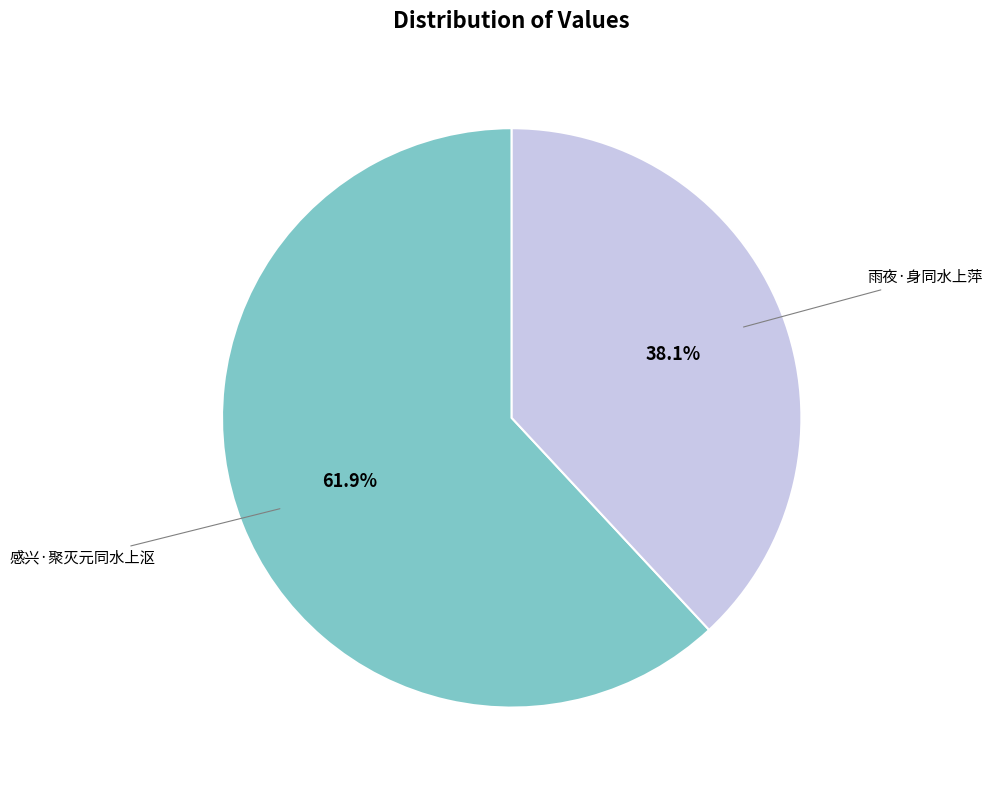

Which has a higher value, 感兴·聚灭元同水上沤 or 雨夜·身同水上萍?

感兴·聚灭元同水上沤